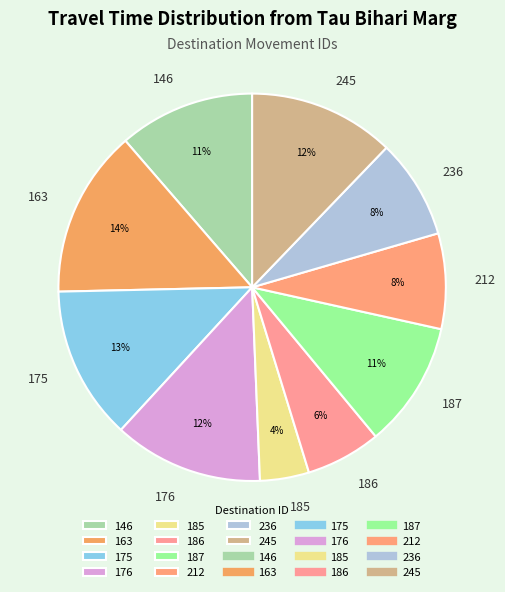

To the nearest percent, what is the difference between the largest and smallest slice percentages?

10%